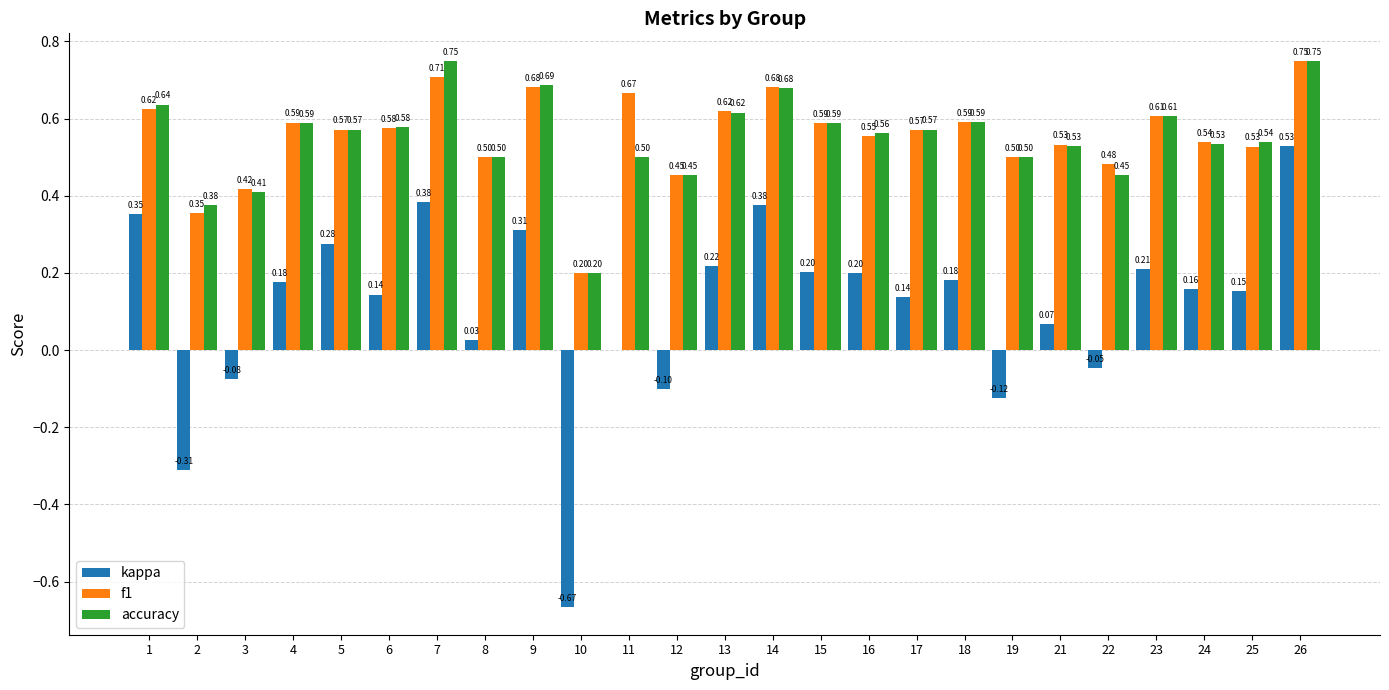

How many series are shown in this chart?

3